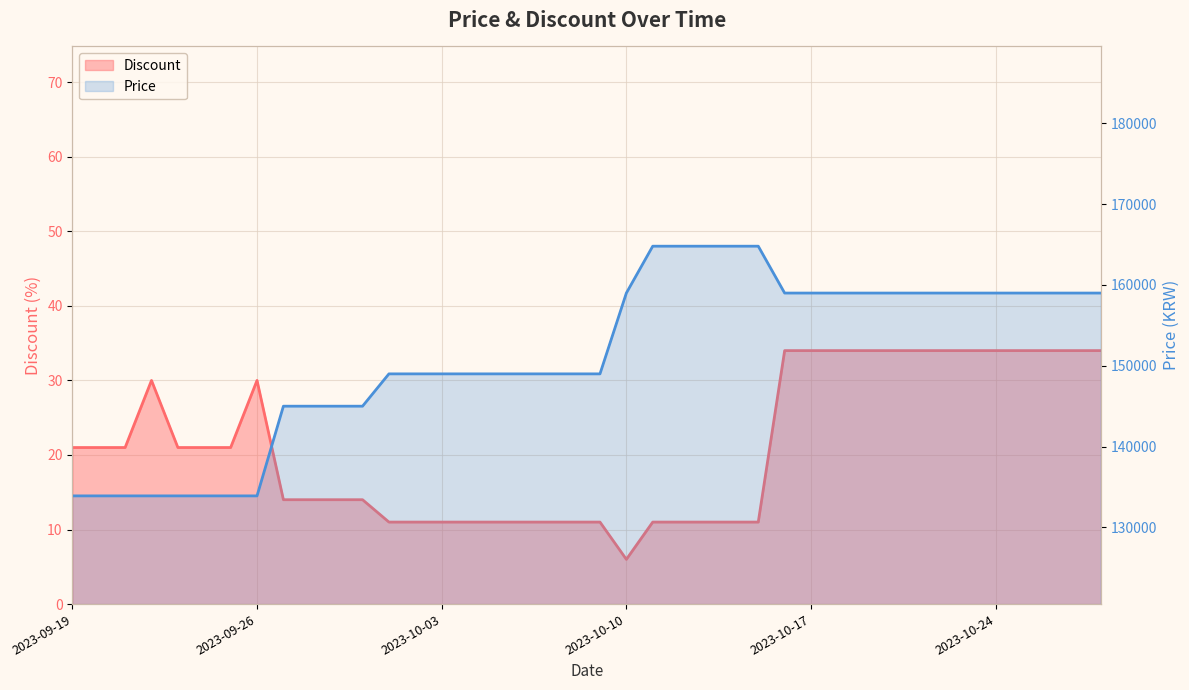

How many data points in Discount are less than 21?

19